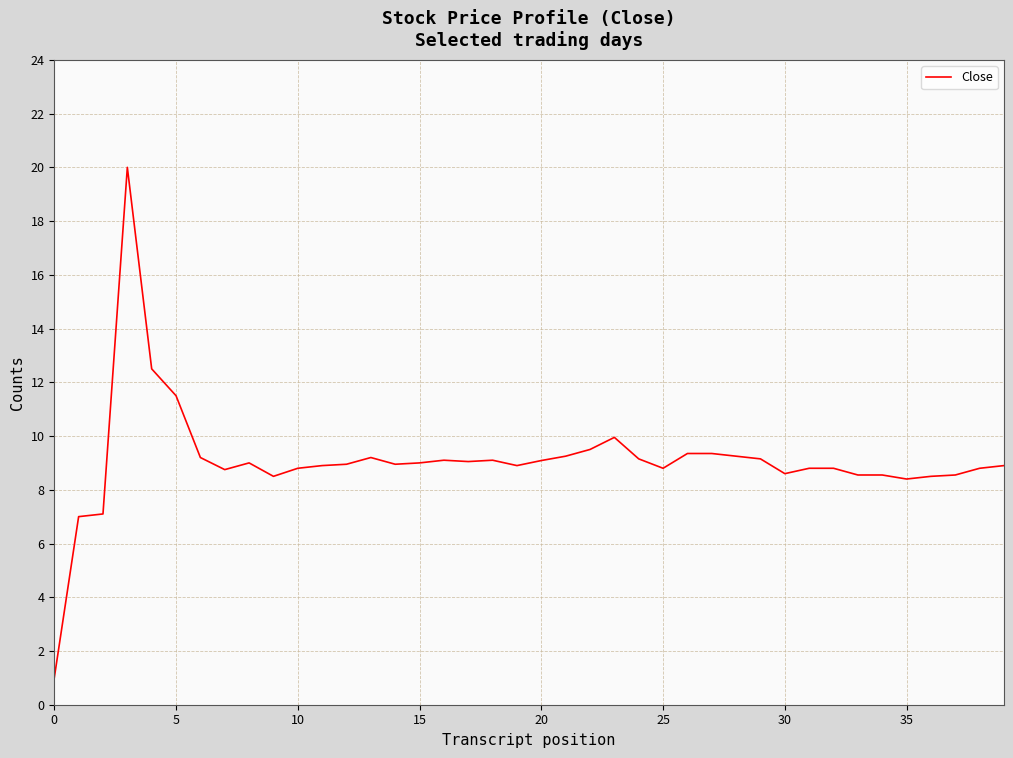

What is the smallest value displayed?

1.0